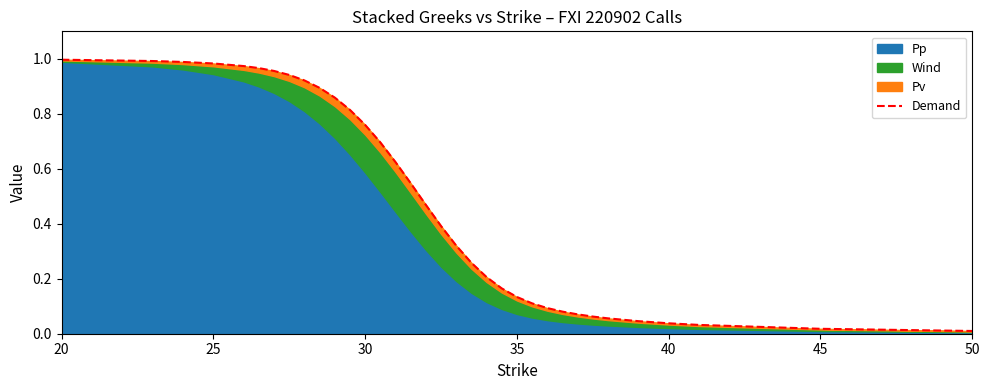

What is the greatest value displayed?

1.0